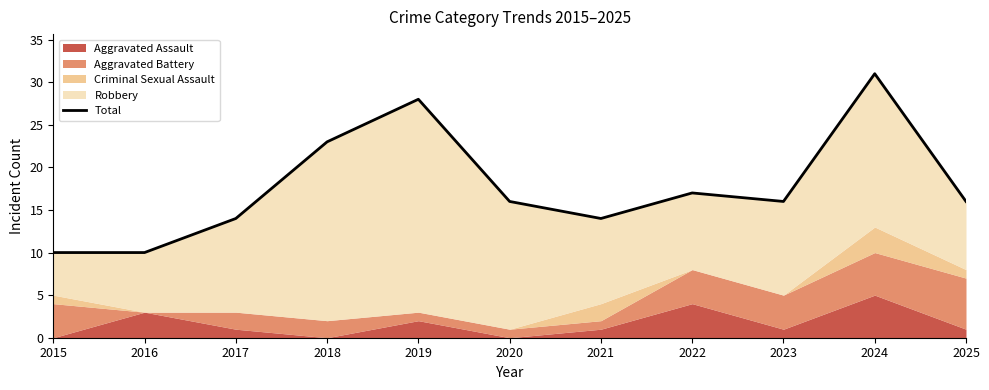

How many points are lower than both their immediate neighbors (excluding endpoints)?

2